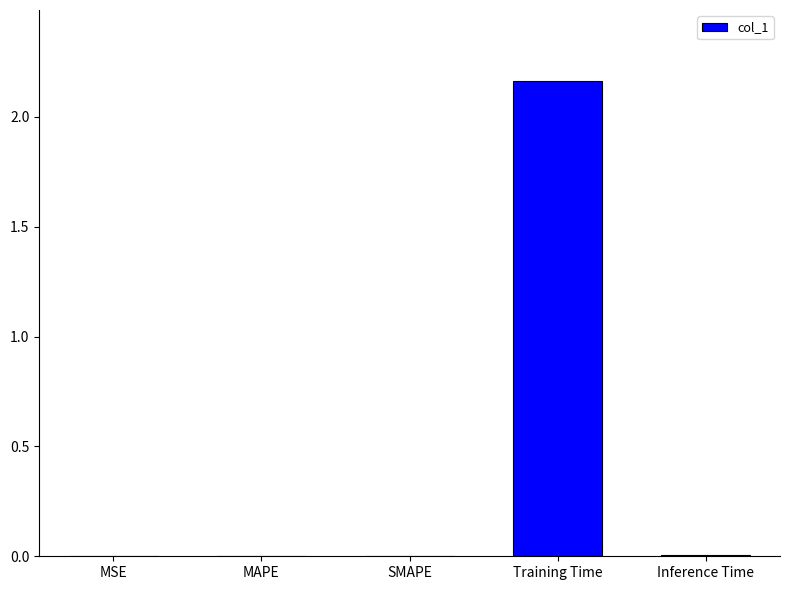

True or false: the data shows 0.0 at MSE.

True